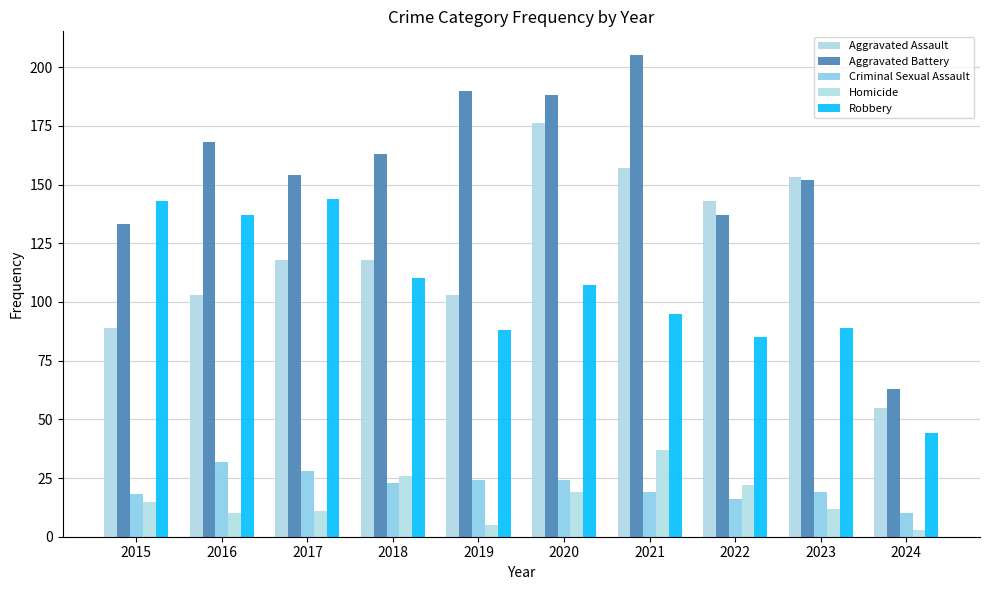

List the series in order of their peak value, highest first.

Aggravated Battery, Aggravated Assault, Robbery, Homicide, Criminal Sexual Assault